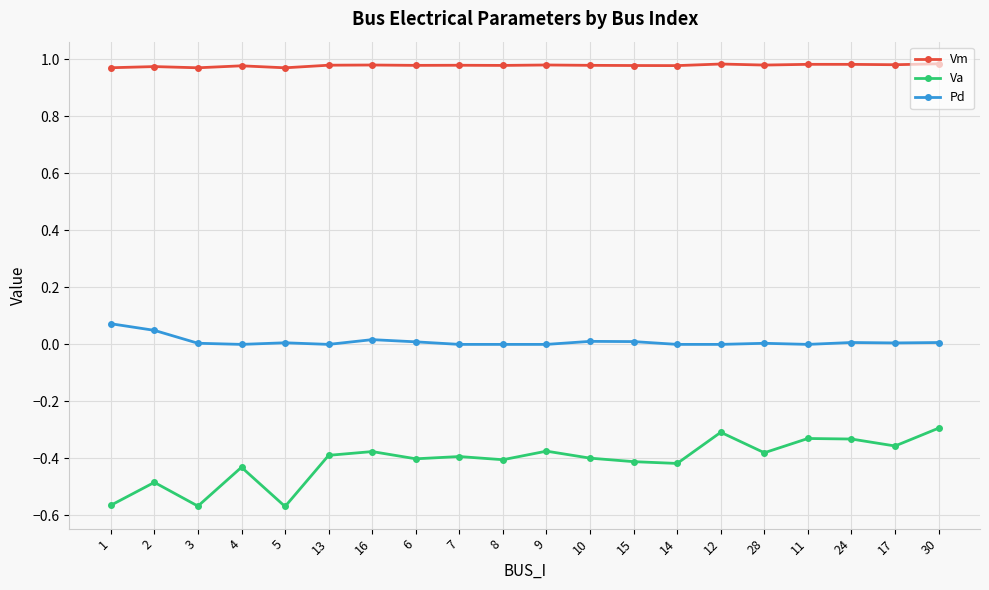

At 4, list the series in order from largest to smallest.

Vm, Pd, Va